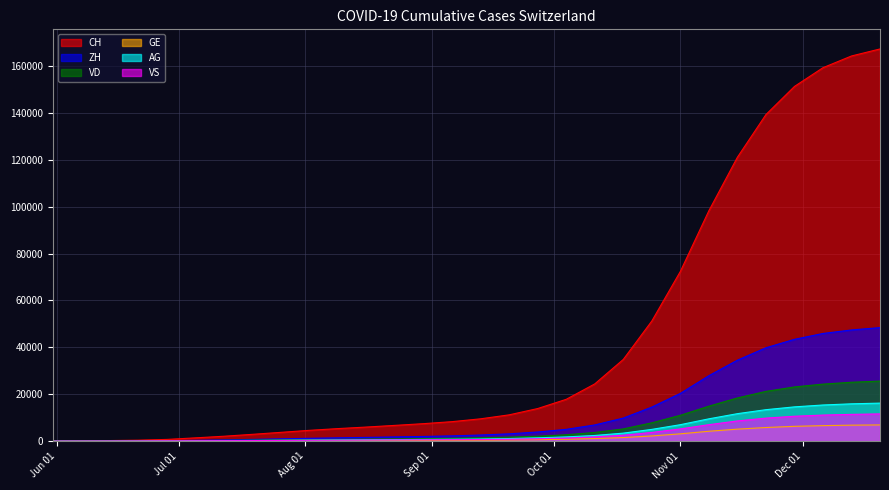

Which label corresponds to the largest value in the chart?

2020-12-20